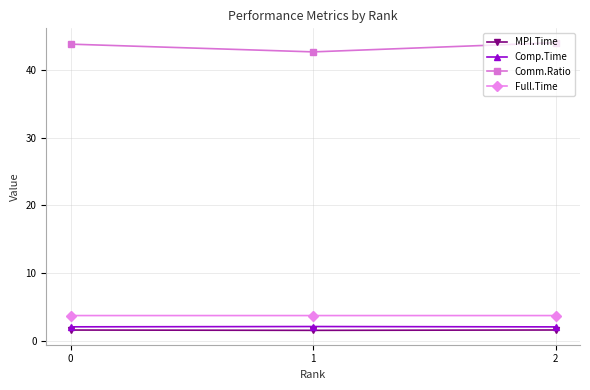

Is it true that MPI.Time equals 1.7 at 2?

True